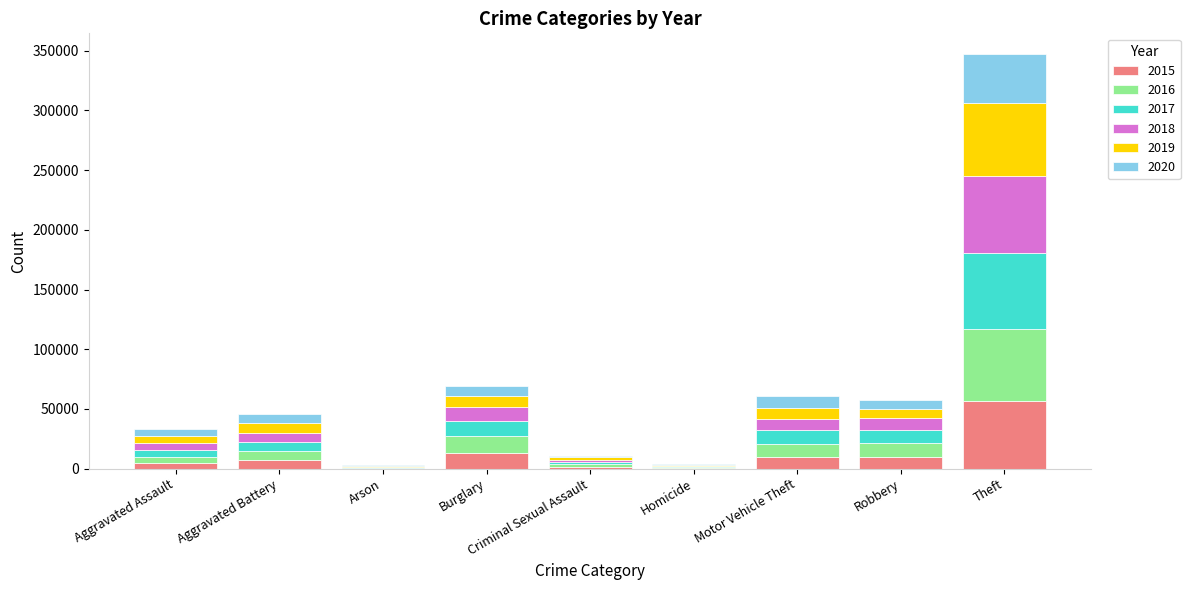

At which category is the sum across all series the highest?

Theft